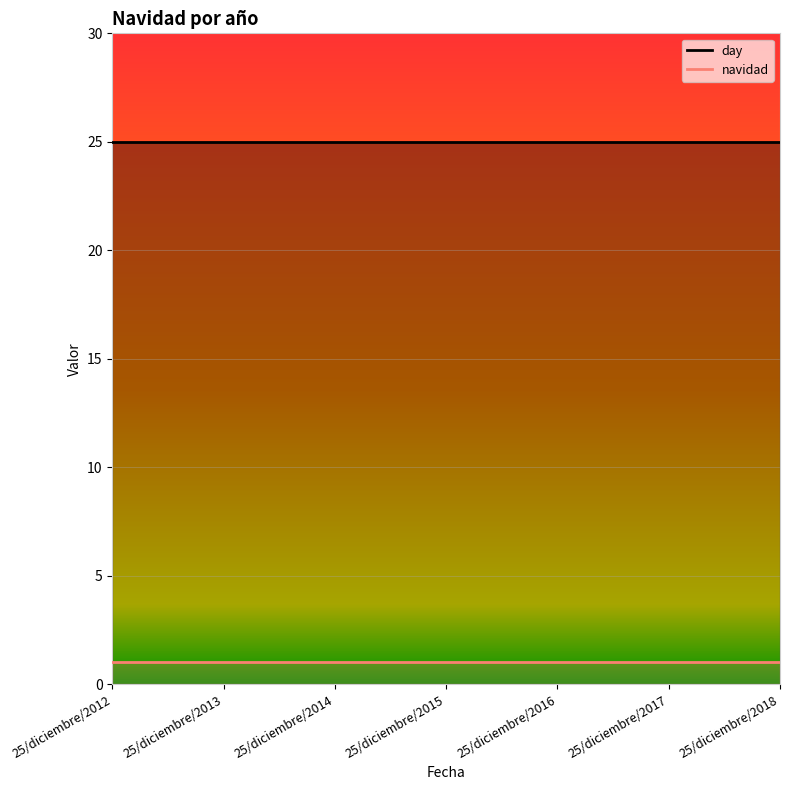

Which series has the largest total across all categories?

day_line